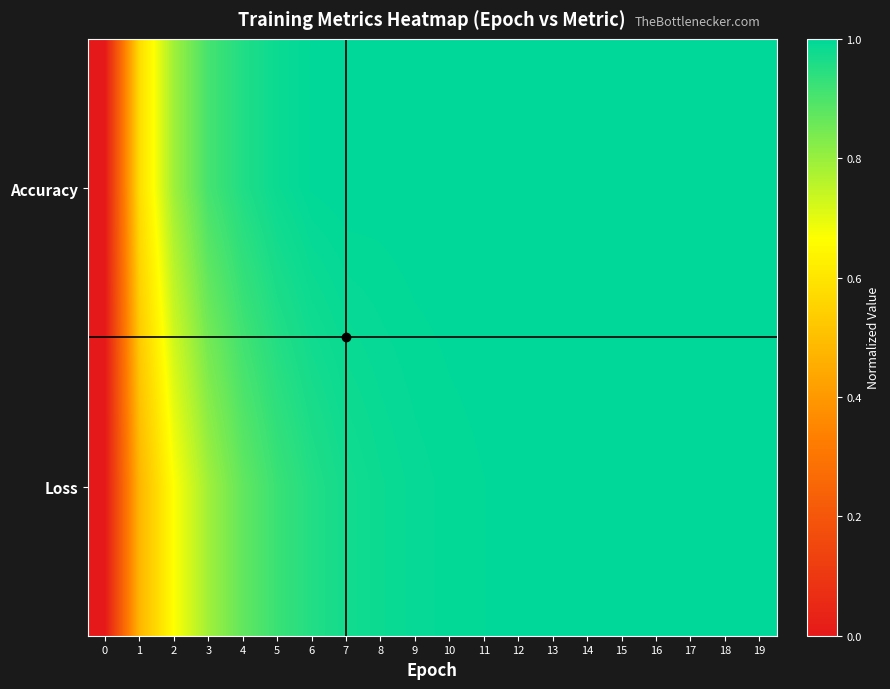

Count the number of data series in this chart.

2